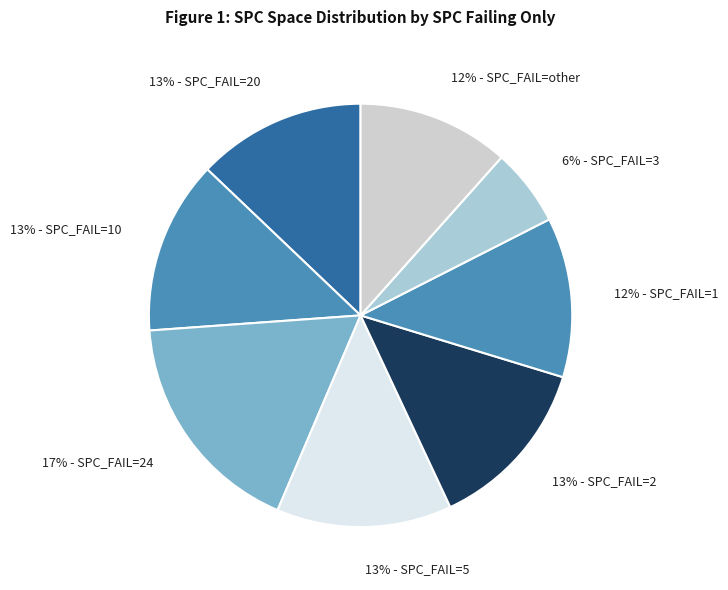

Is there a majority slice in this chart?

No